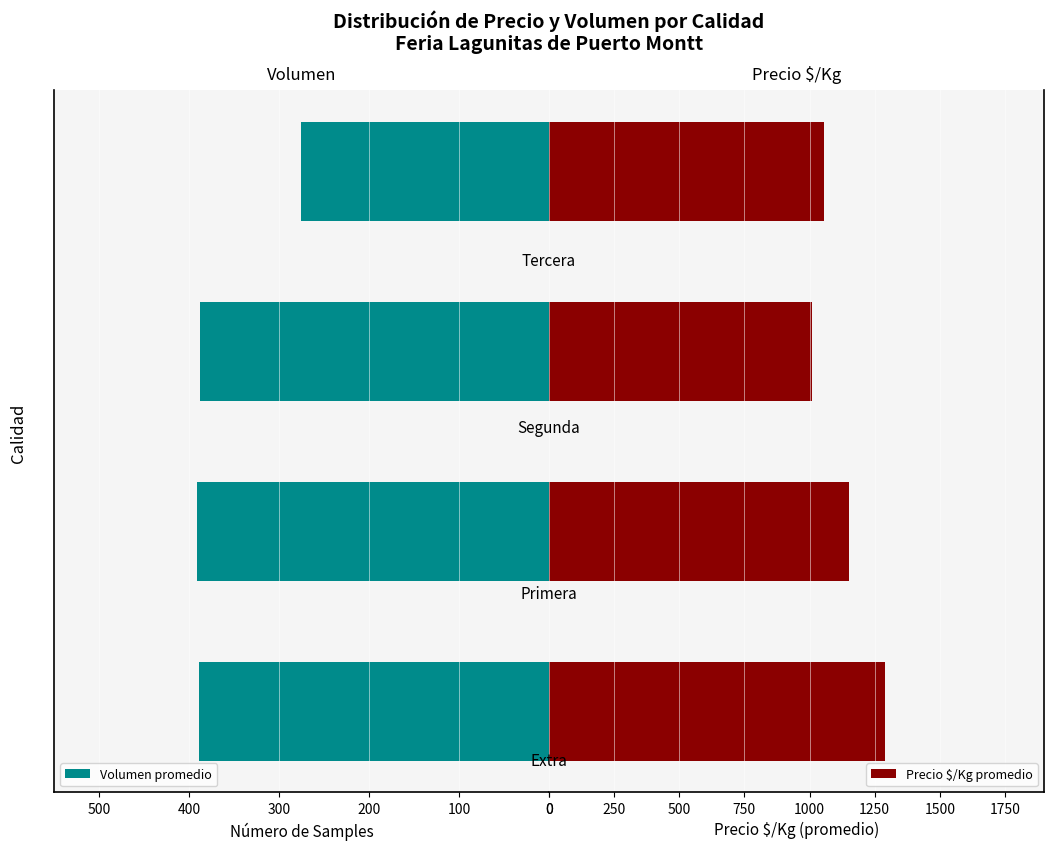

Reading left to right, transcribe all the data shown in this chart.

Volumen promedio: 0=388.8	100=390.6	200=387.5	300=275.0
Precio $/Kg promedio: 0=1290.8	100=1151.4	200=1008.5	300=1055.5